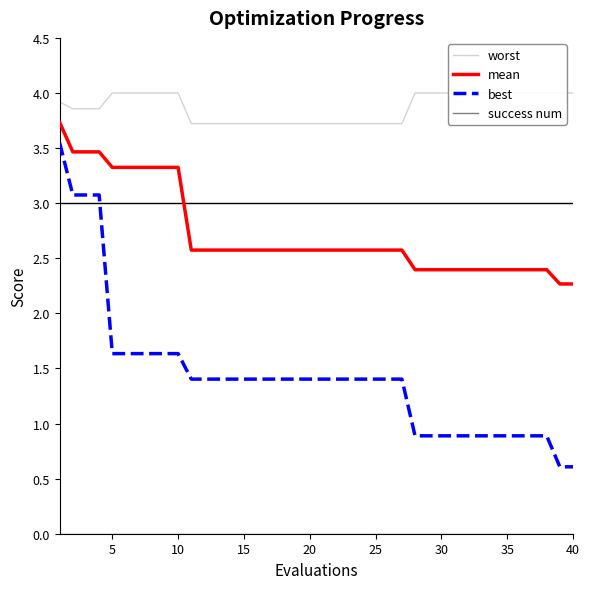

True or false: mean and best intersect in this chart.

False